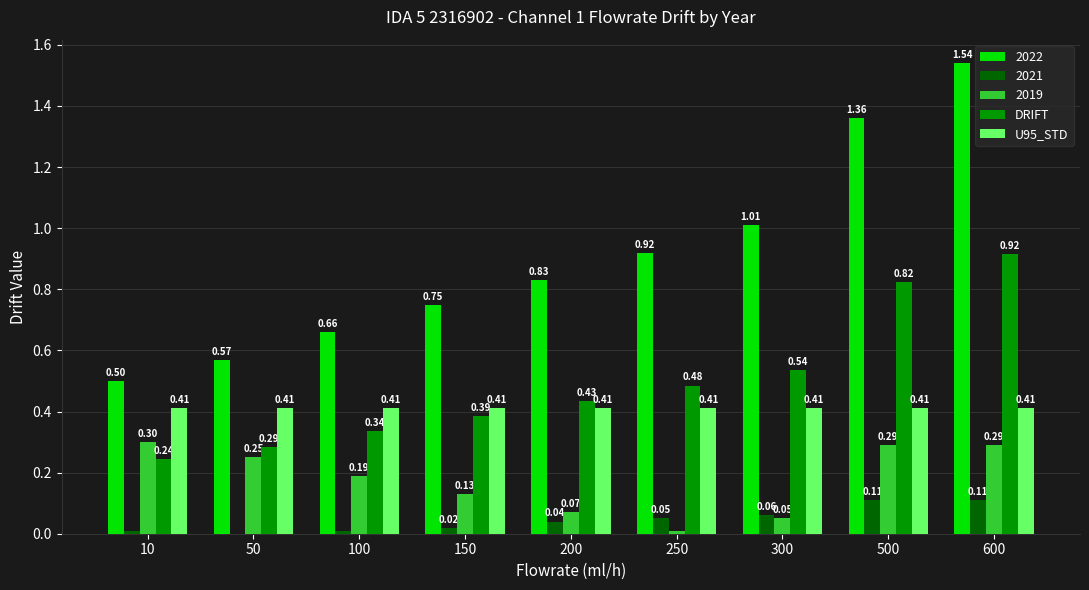

Which series changed the most between 200 and 250?

2022